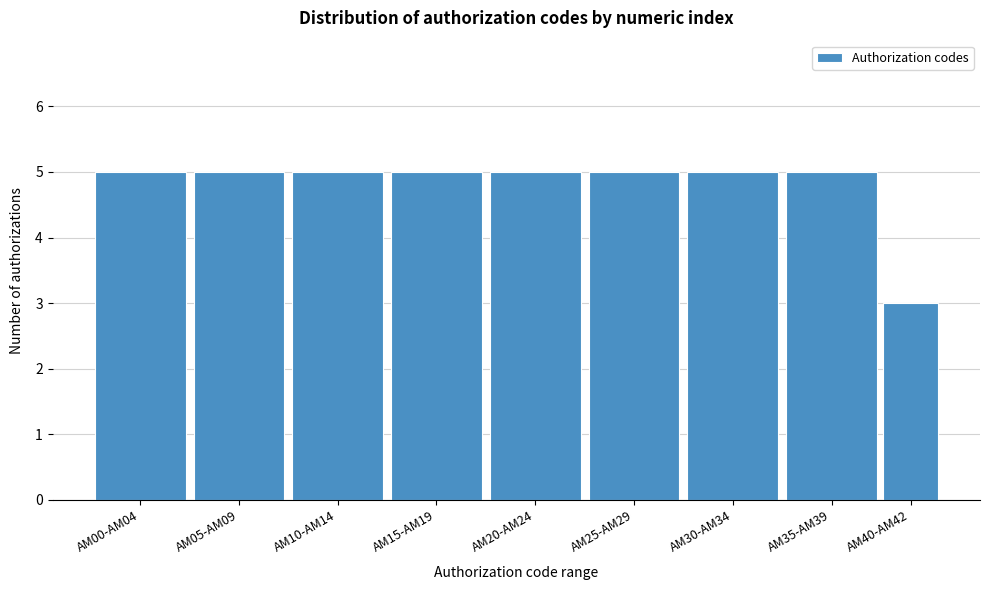

Reading right to left, extract all data points from this chart.

3	5	5	5	5	5	5	5	5